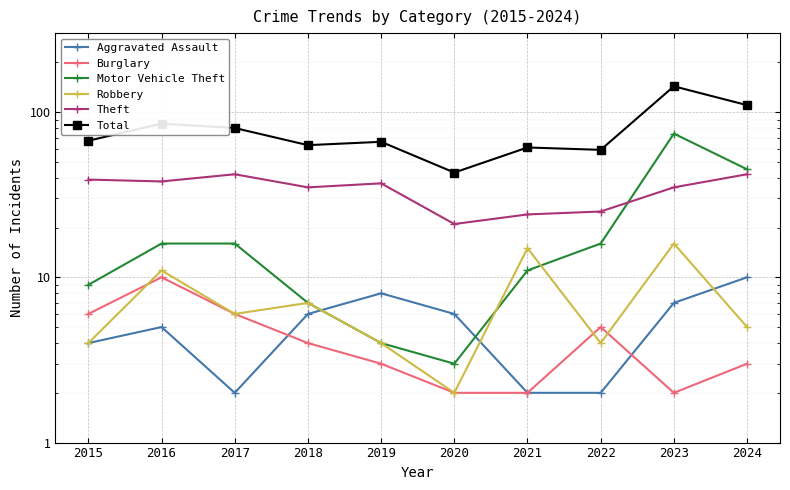

What is the difference between the maximum and second lowest values in the Aggravated Assault series?

8